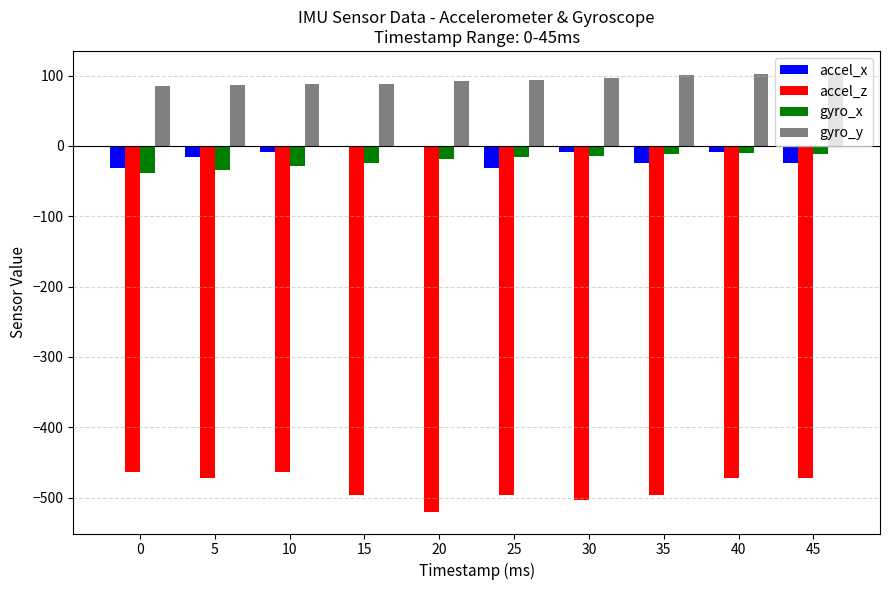

How many values in the accel_z series exceed -472?

2